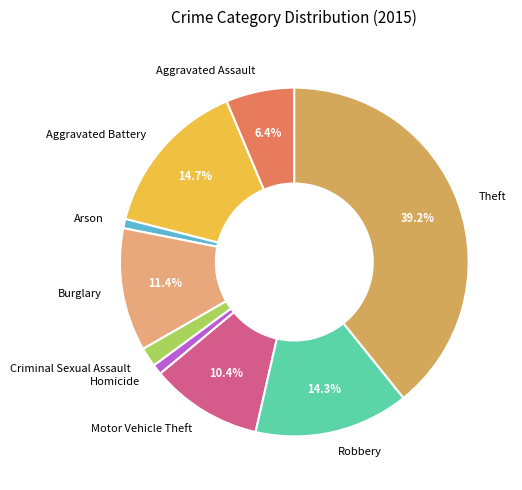

Count the number of slices in the pie.

9